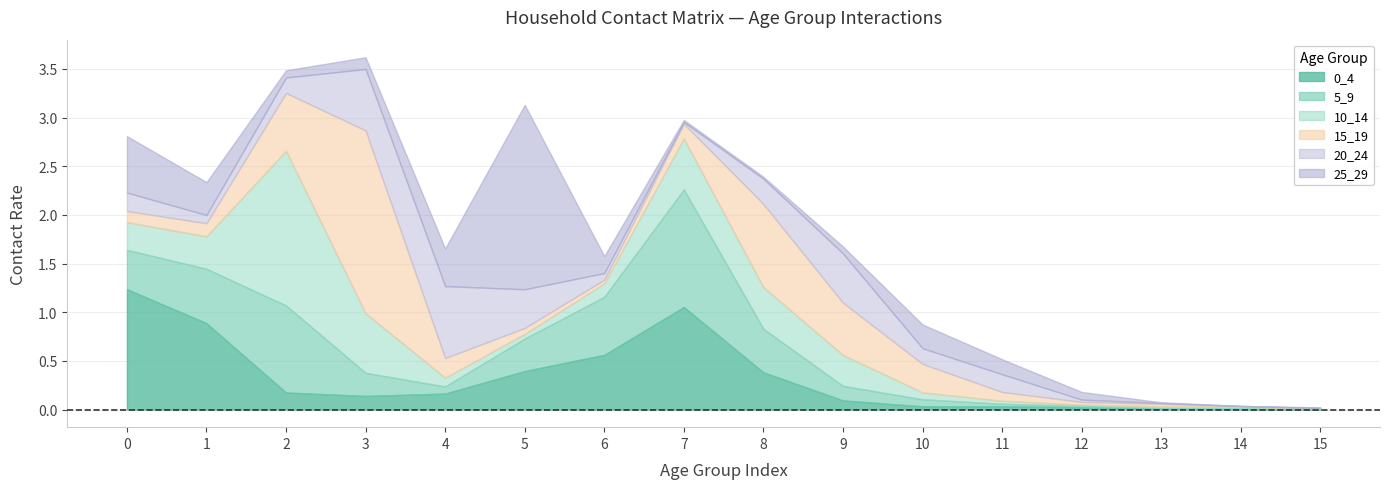

Reading left to right, list all the values displayed in this chart.

0_4: 1.2	0.9	0.2	0.1	0.2	0.4	0.6	1.1	0.4	0.1	0.0	0.0	0.0	0.0	0.0	0.0
5_9: 0.4	0.6	0.9	0.2	0.1	0.3	0.6	1.2	0.4	0.1	0.1	0.0	0.0	0.0	0.0	0.0
10_14: 0.3	0.3	1.6	0.6	0.1	0.0	0.1	0.5	0.4	0.3	0.1	0.0	0.0	0.0	0.0	0.0
15_19: 0.1	0.1	0.6	1.9	0.2	0.1	0.0	0.2	0.9	0.5	0.3	0.1	0.0	0.0	0.0	0.0
20_24: 0.2	0.1	0.2	0.6	0.7	0.4	0.1	0.0	0.3	0.5	0.2	0.2	0.0	0.0	0.0	0.0
25_29: 0.6	0.3	0.1	0.1	0.4	1.9	0.2	0.0	0.0	0.1	0.2	0.2	0.1	0.0	0.0	0.0